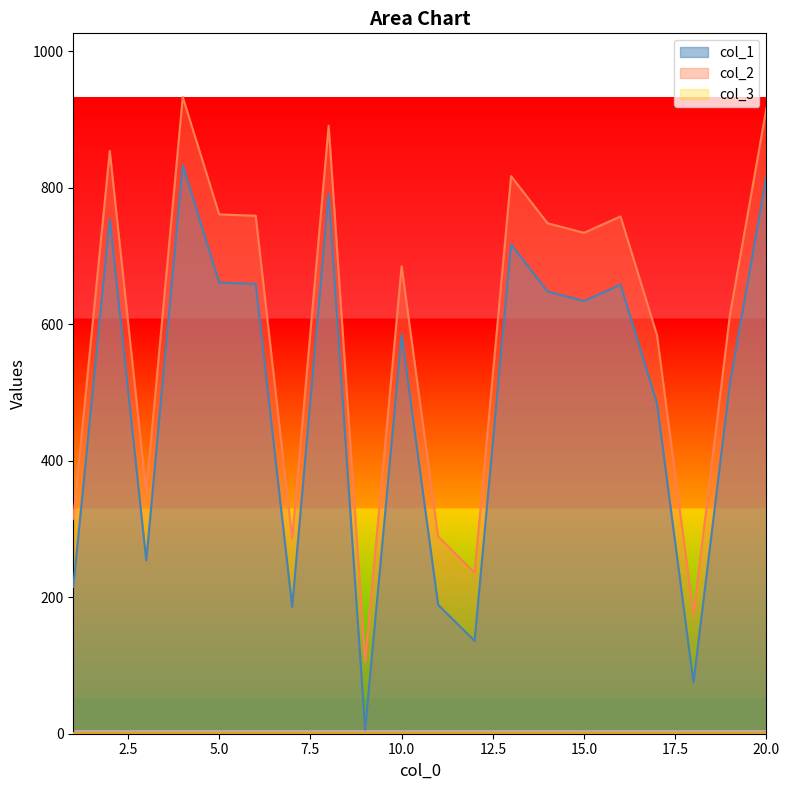

Rank the categories by col_1 value from lowest to highest.

9, 18, 12, 7, 11, 1, 3, 17, 19, 10, 15, 14, 16, 6, 5, 13, 2, 8, 20, 4